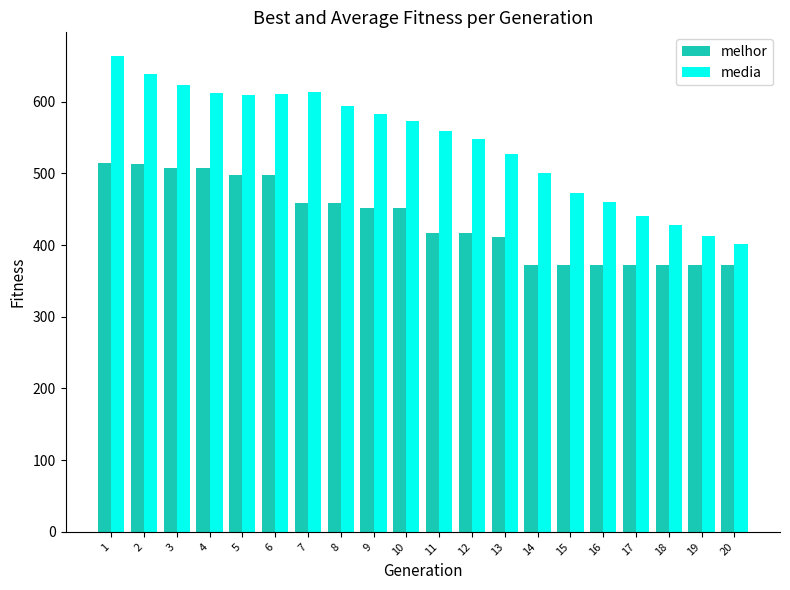

How many bars are there in total?

40